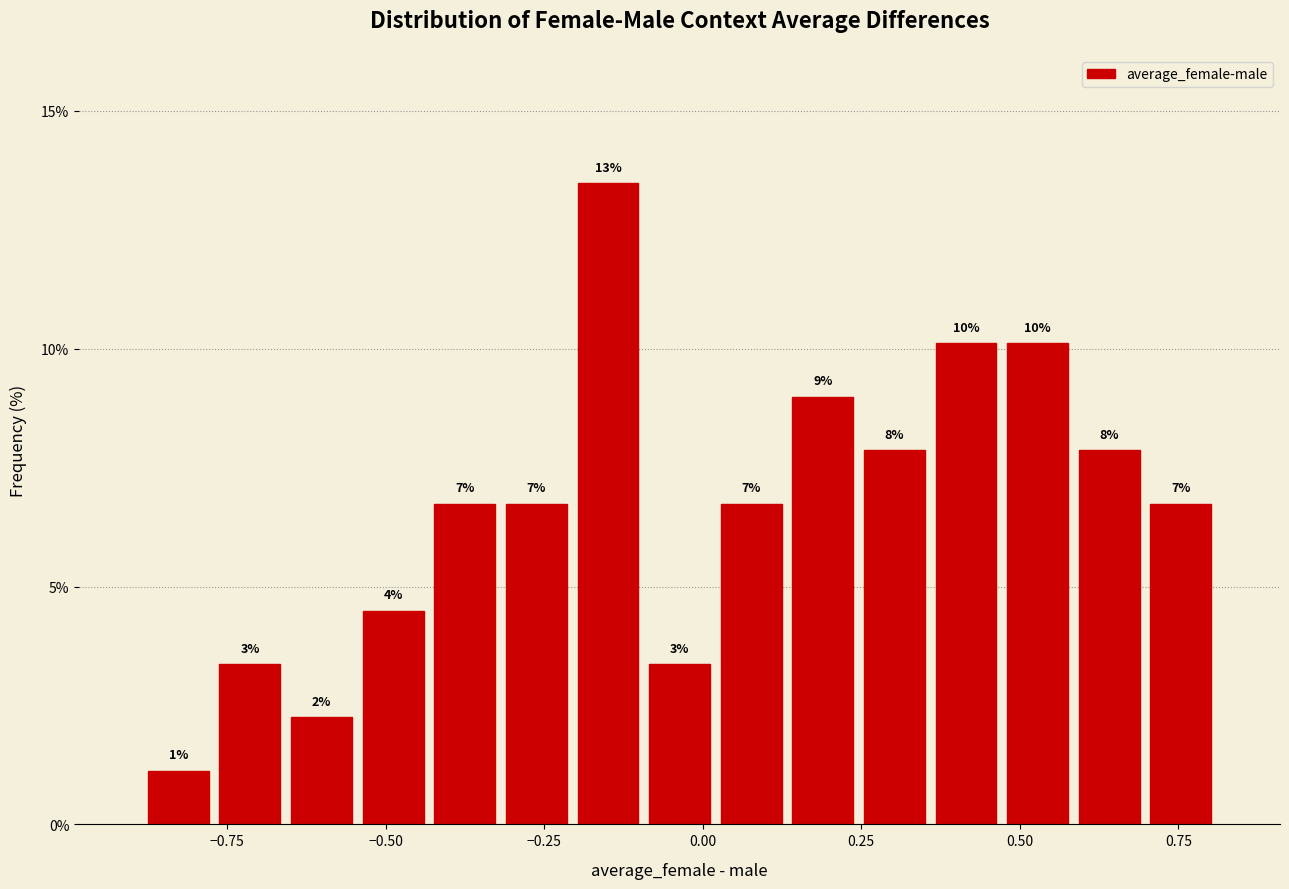

Read against the x-axis, roughly where is the centre of the tallest bar?

-0.15